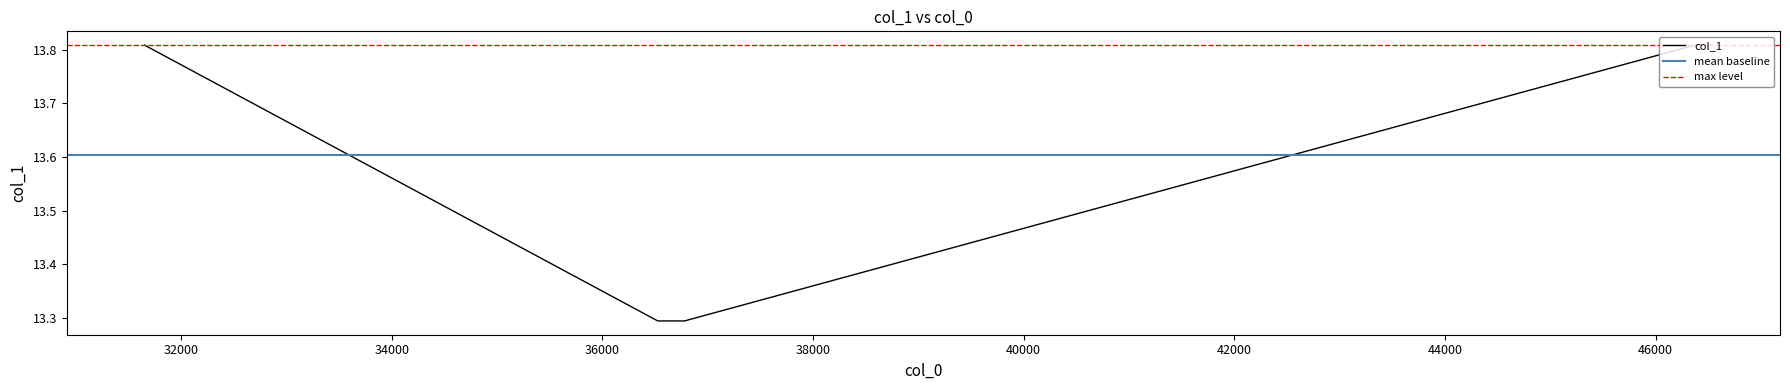

What is the label of the 1st point from the left?

31653.4